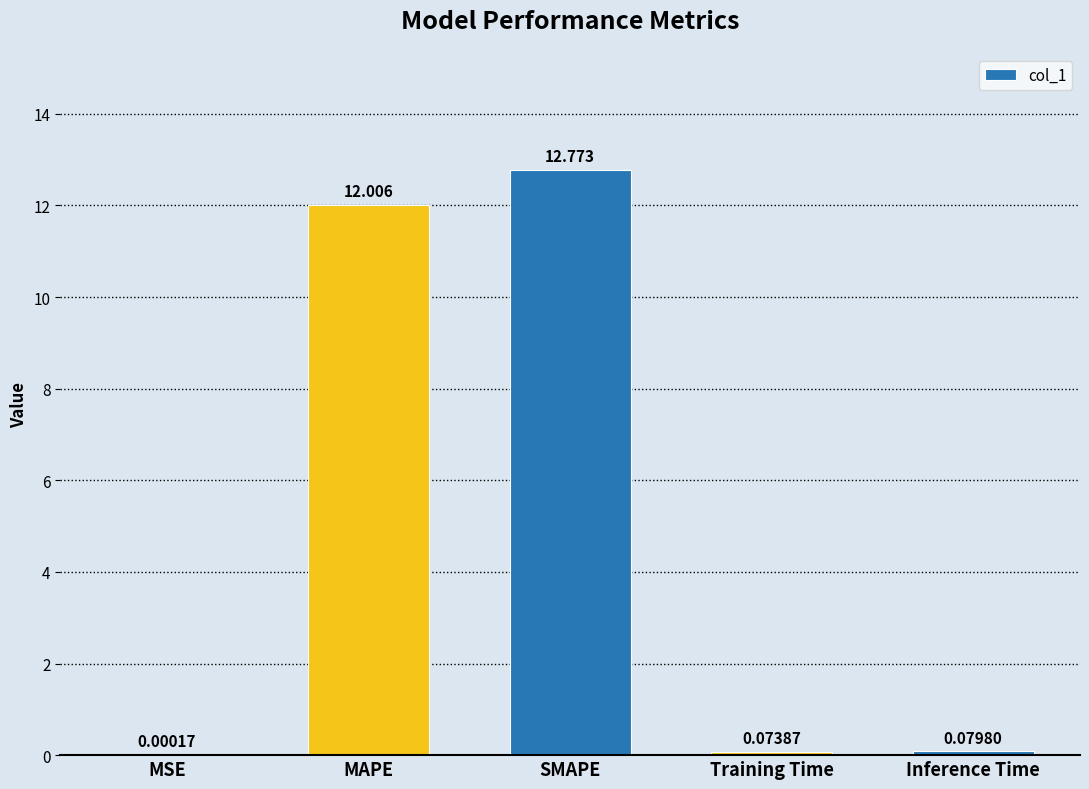

True or false: the data shows 12.0 at MAPE.

True